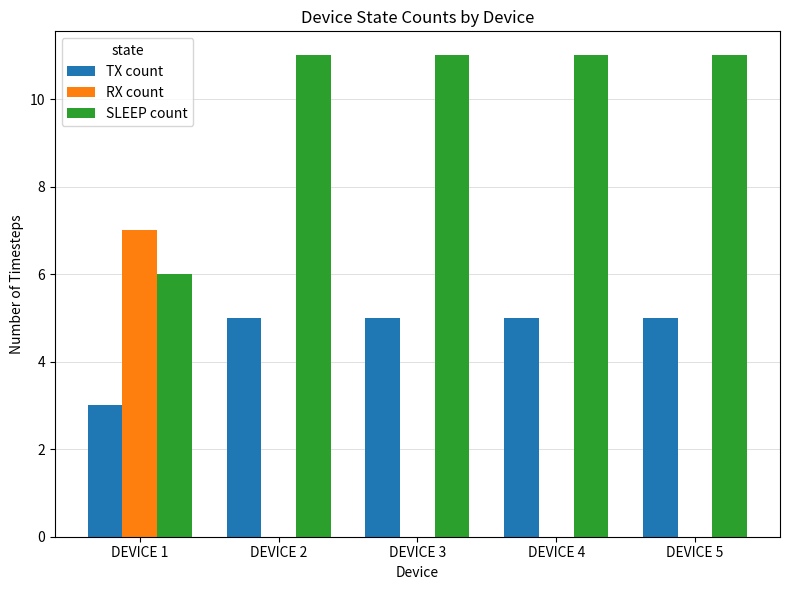

Which series changed the most between DEVICE 1 and DEVICE 5?

RX count